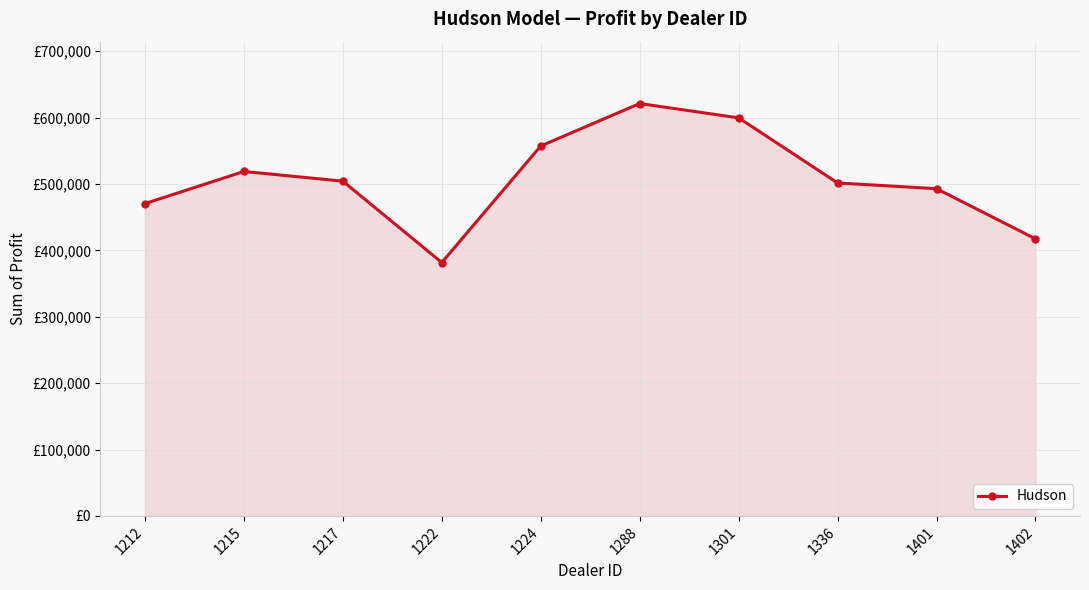

At which label does the data first exceed 504217?

1215